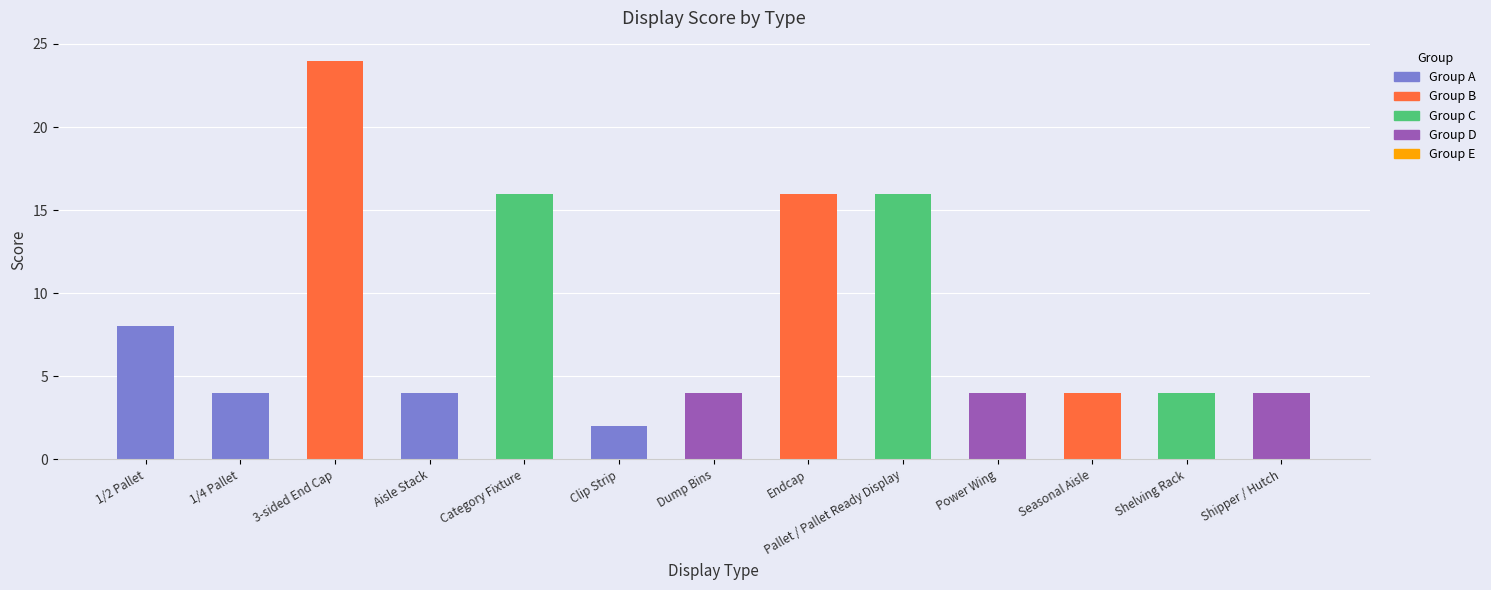

True or false: the data shows 23 at Category Fixture.

False